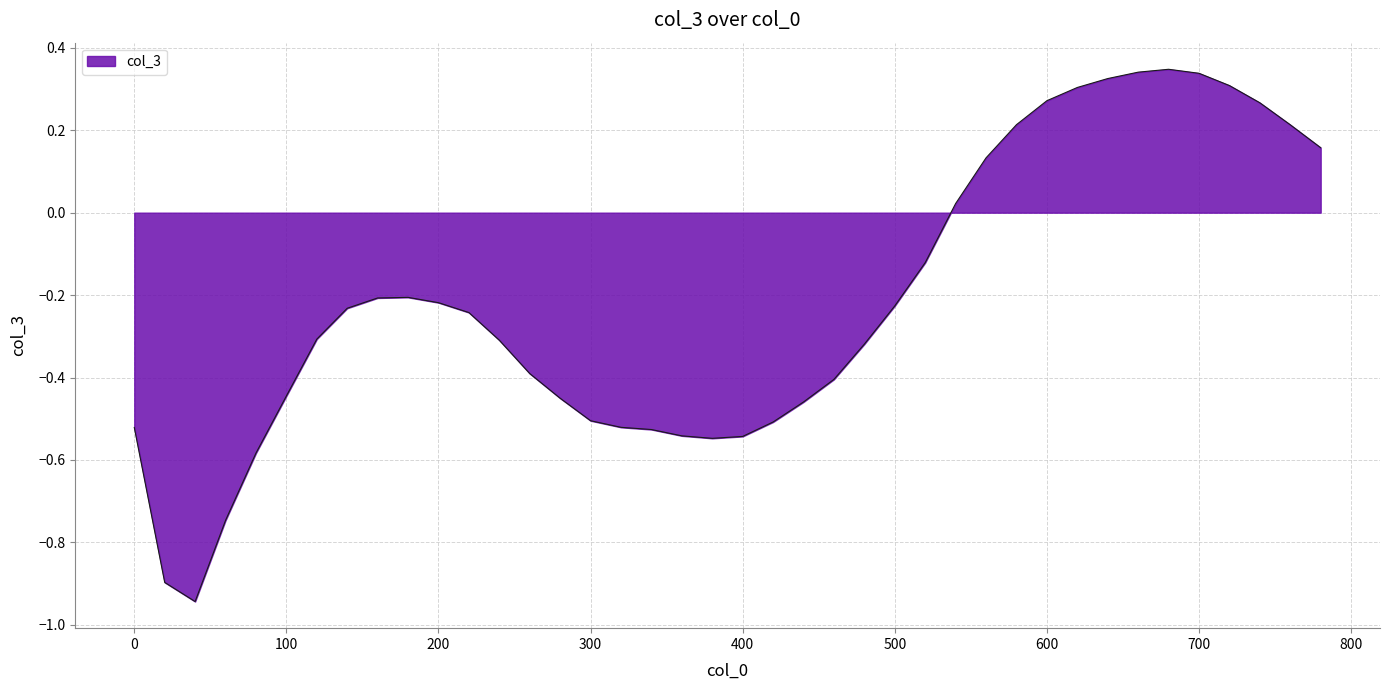

Is this an area chart (filled region under the line)?

Yes